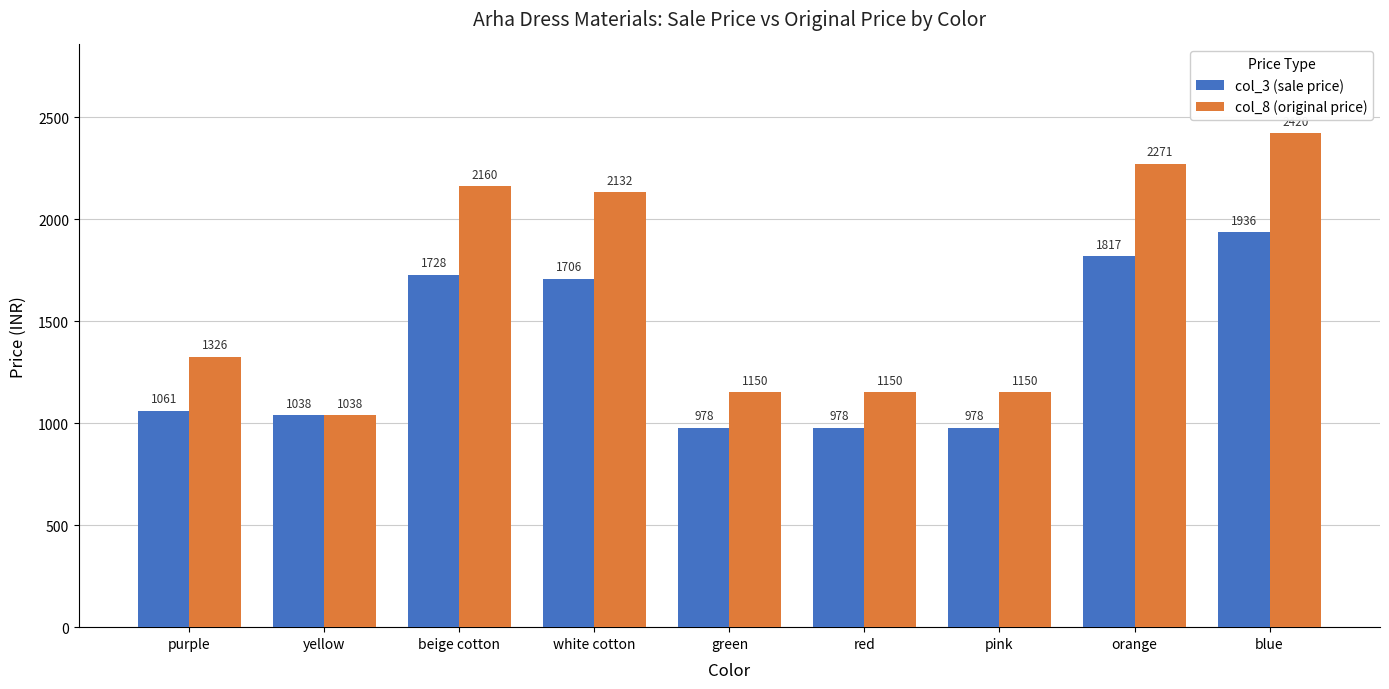

What is the difference between the second highest and second lowest values in the col_3 (sale price) series?

839